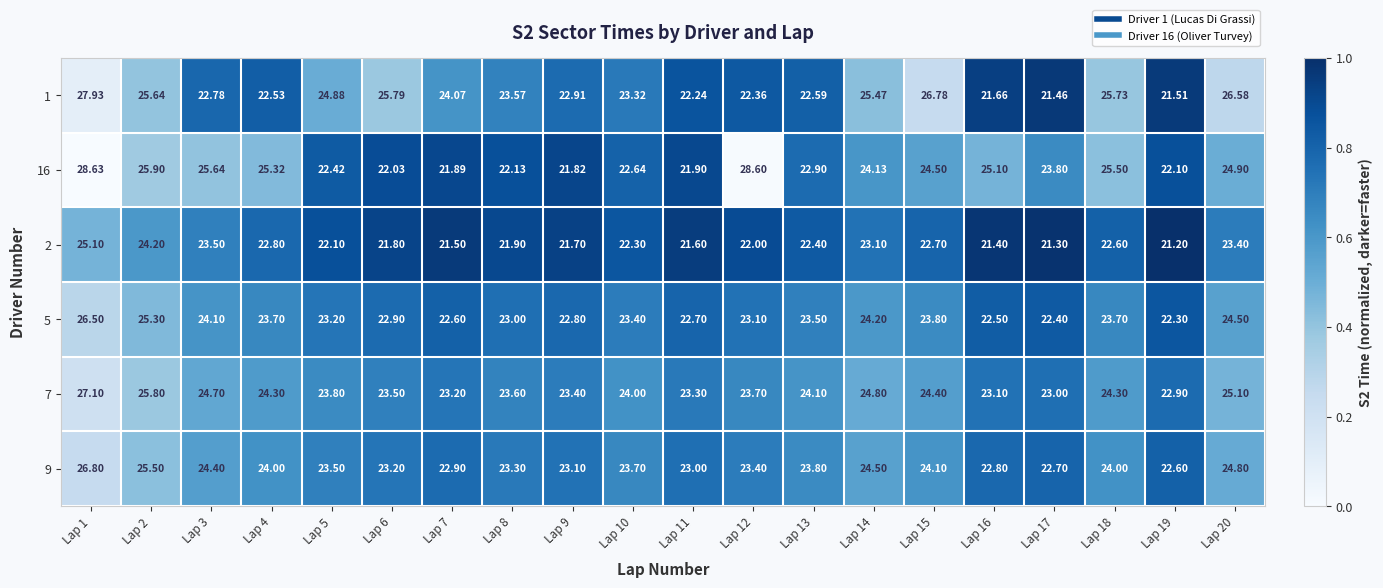

Is the value of 1 at Lap 7 greater than the value of 9 at Lap 14?

No